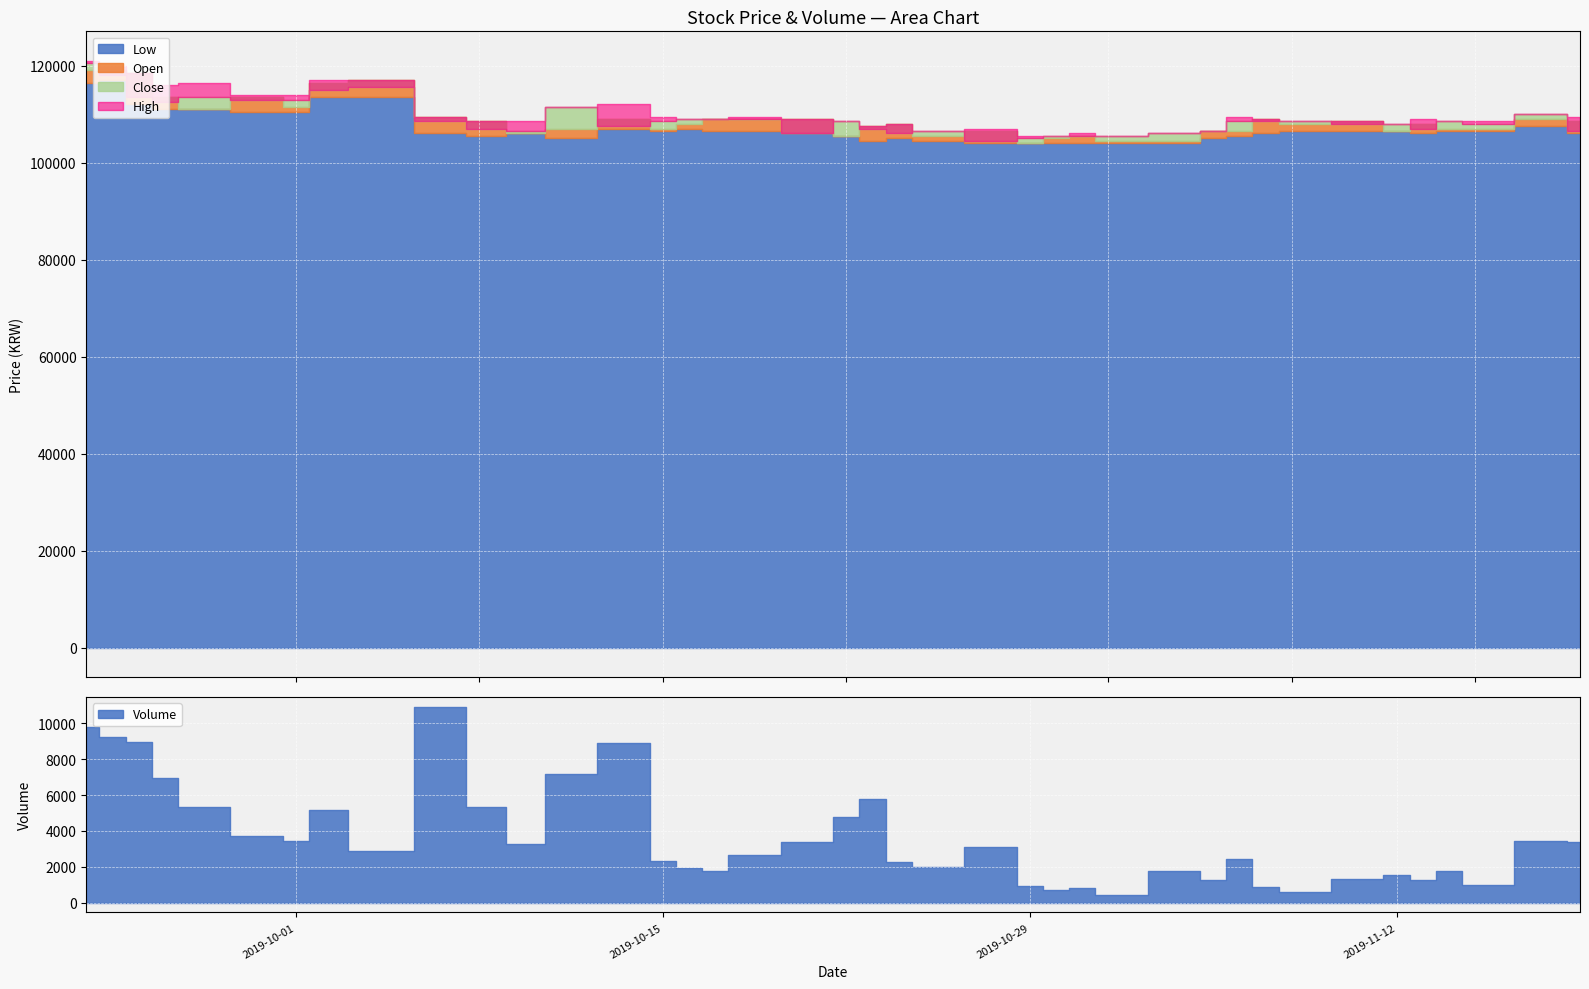

True or false: Volume has a value of 2342 at 2019-10-15.

True